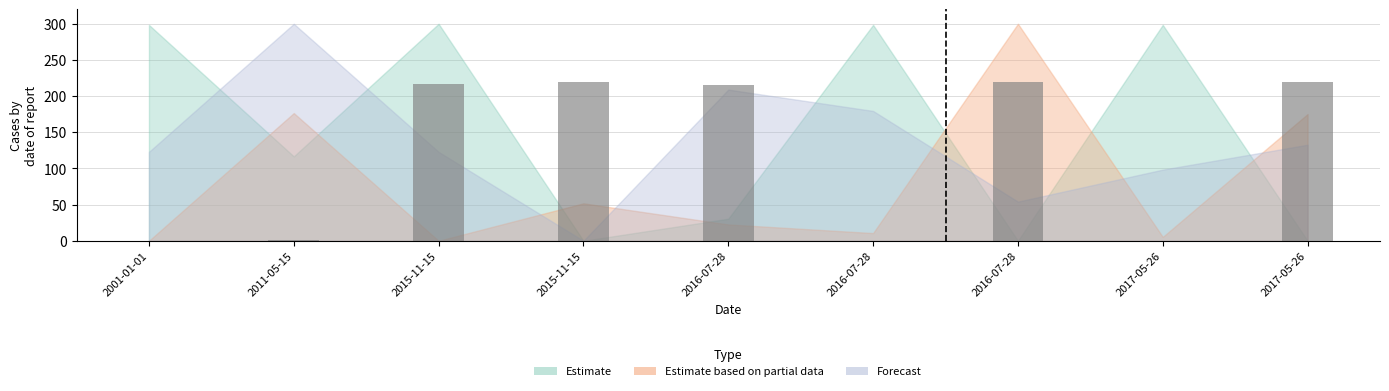

What is the greatest value displayed?

220.0